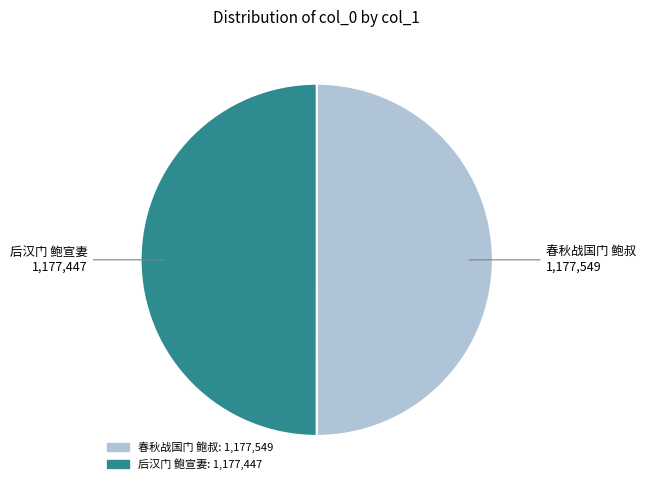

How many slices are in this pie chart?

2